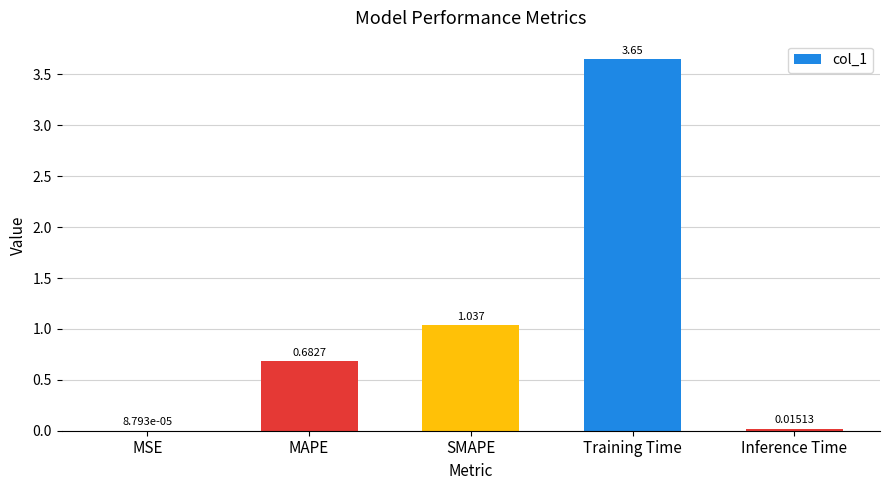

At which category does the chart reach its peak across all series?

Training Time